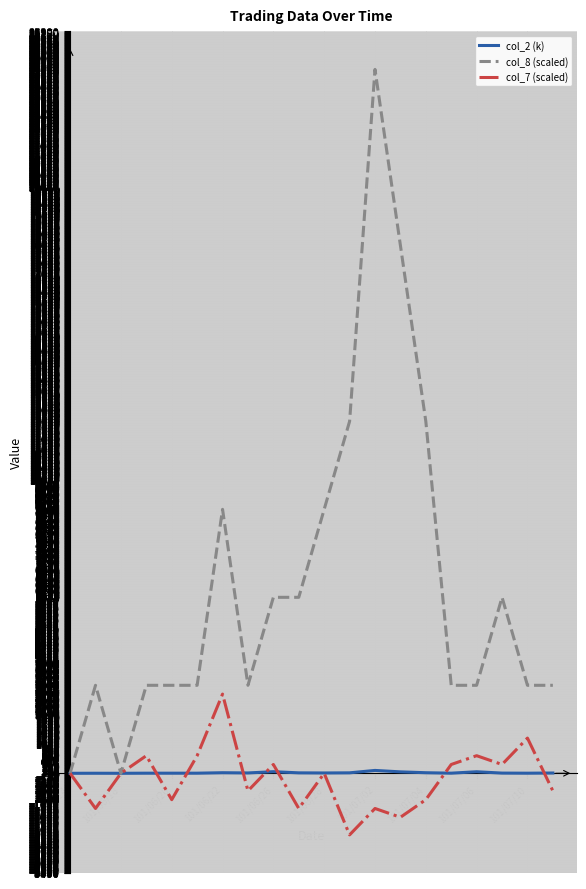

Which series has the largest total across all categories?

col_8 (scaled)